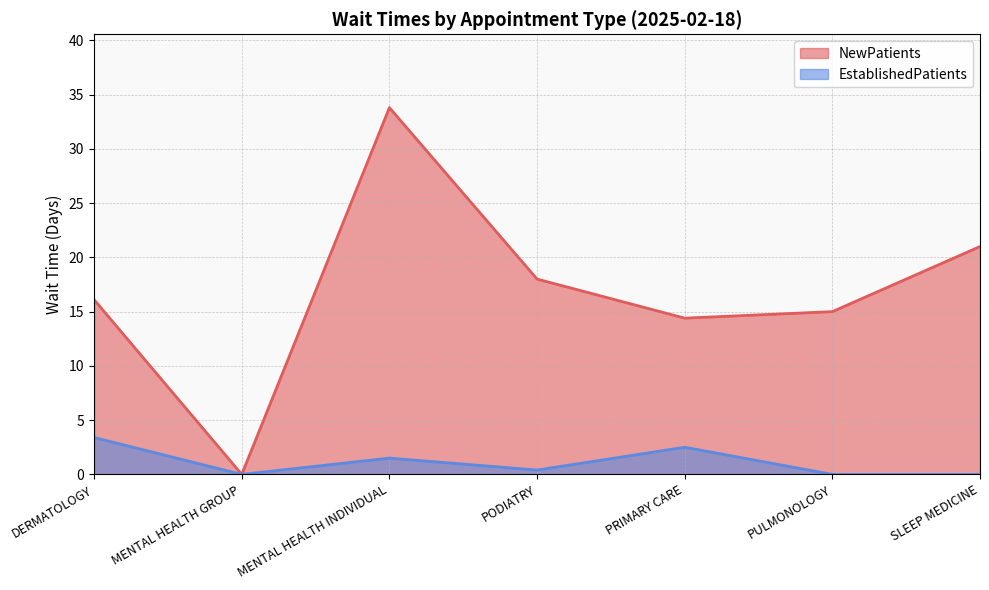

True or false: EstablishedPatients and NewPatients intersect in this chart.

False